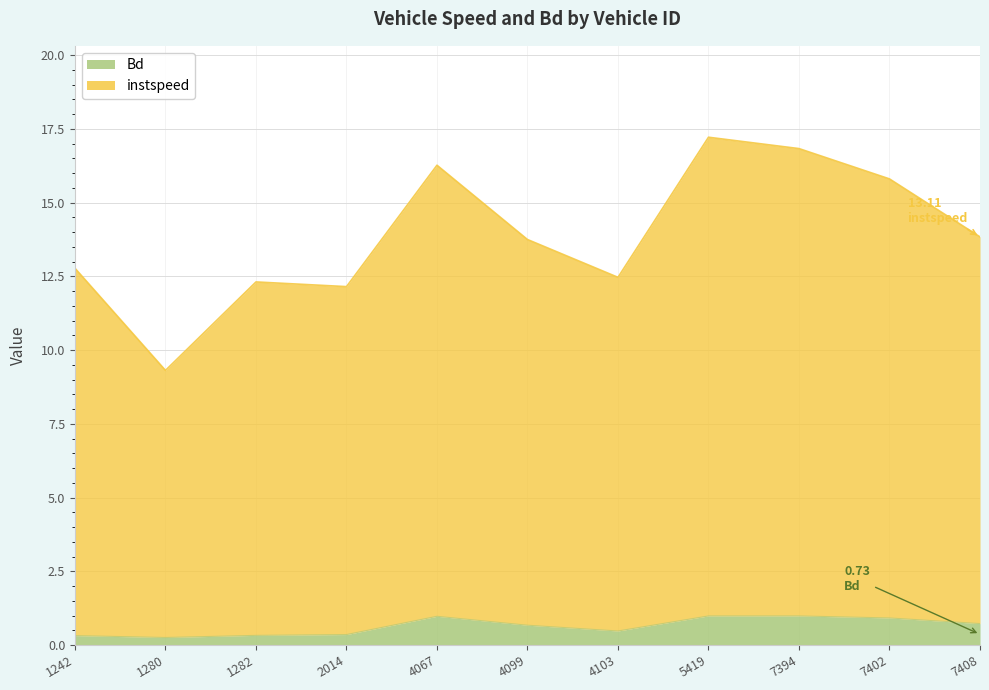

True or false: Bd has a value of 0.3 at 7394.

False